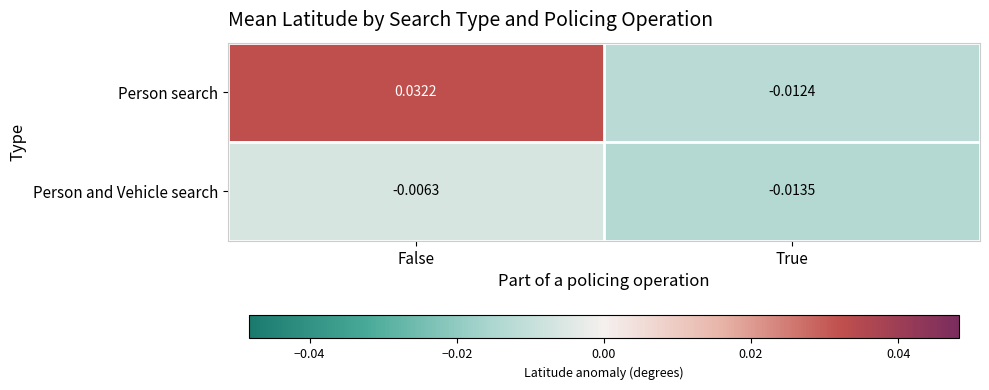

Rank the series by their average value, from lowest to highest.

Person and Vehicle search, Person search